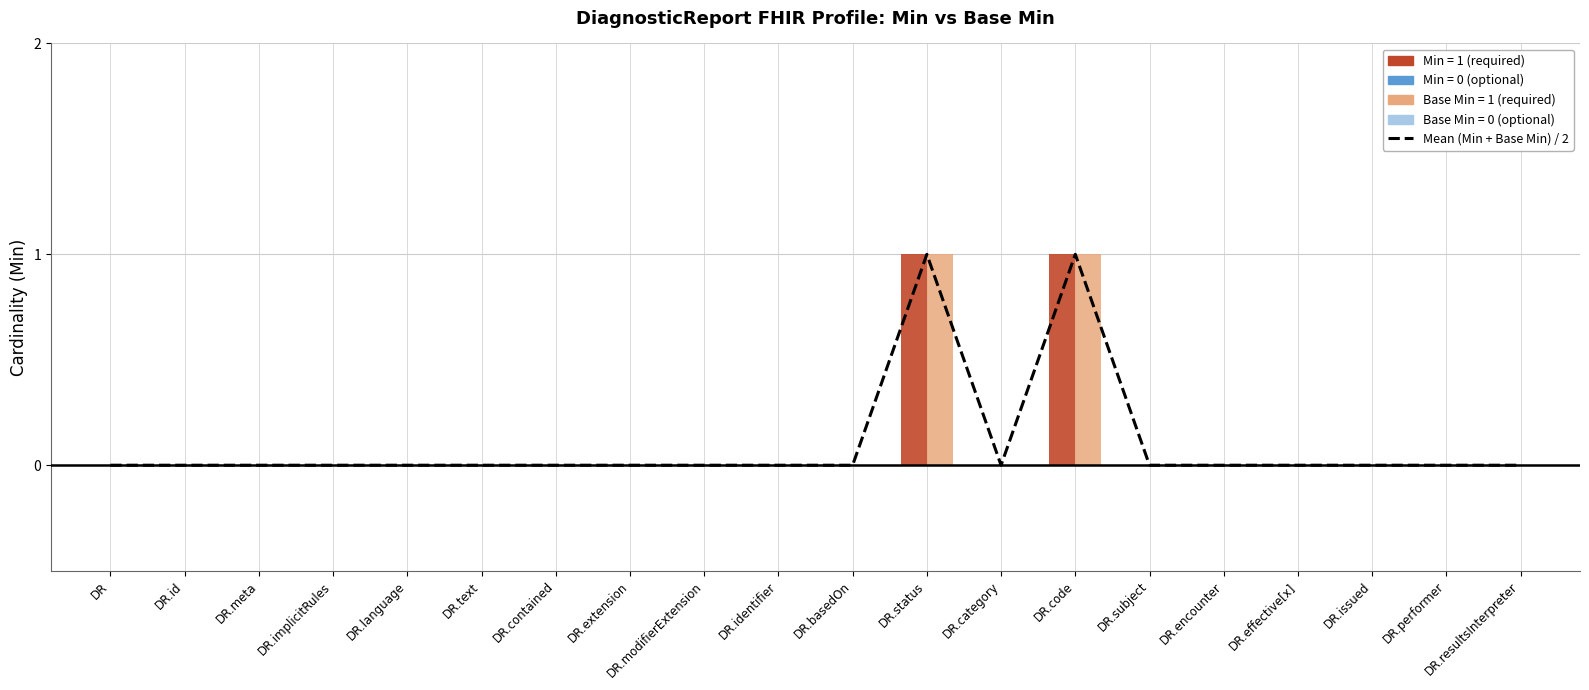

Count the number of categories in the chart.

20